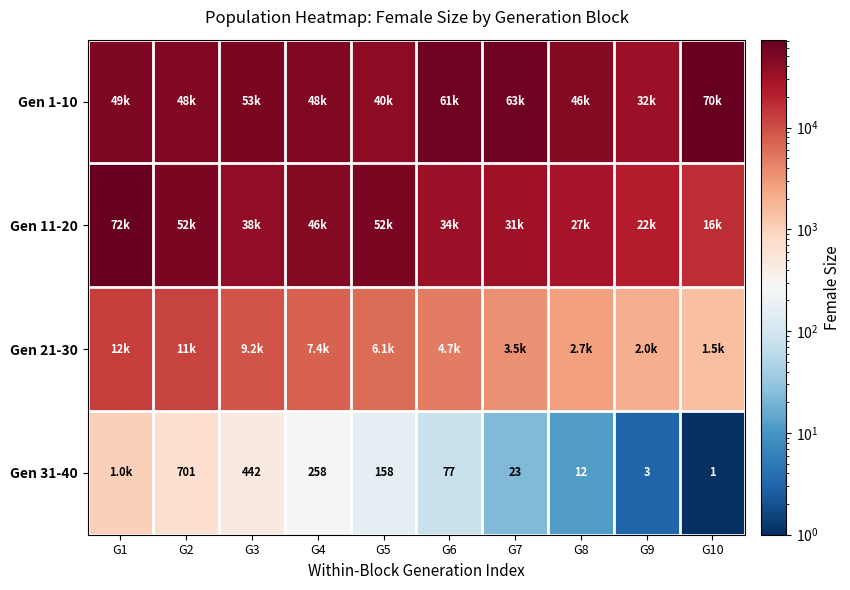

True or false: Gen 31-40 has a value of 12 at G8.

True